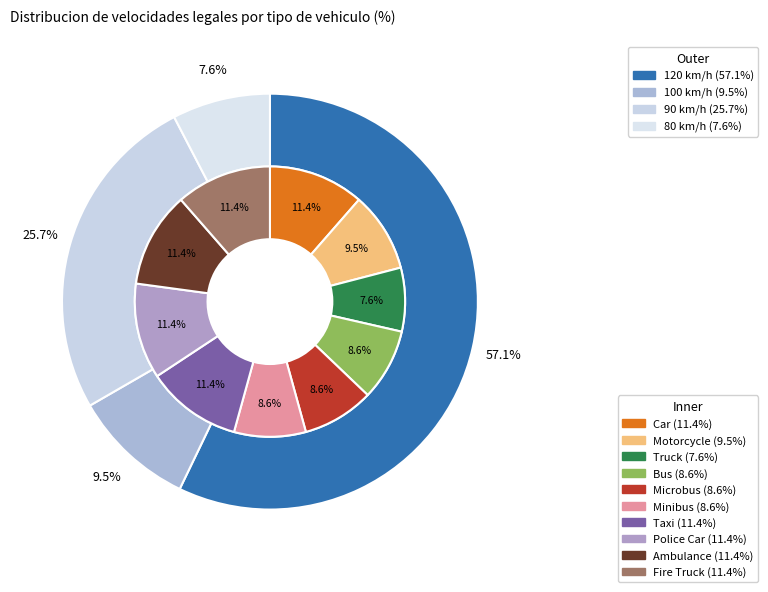

Count the number of slices in the pie.

10